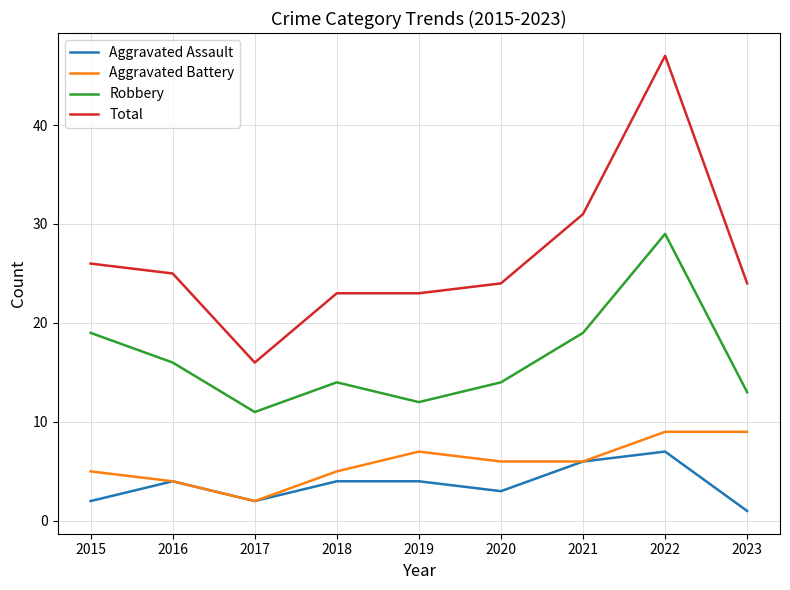

Which series has the widest spread of values?

Total